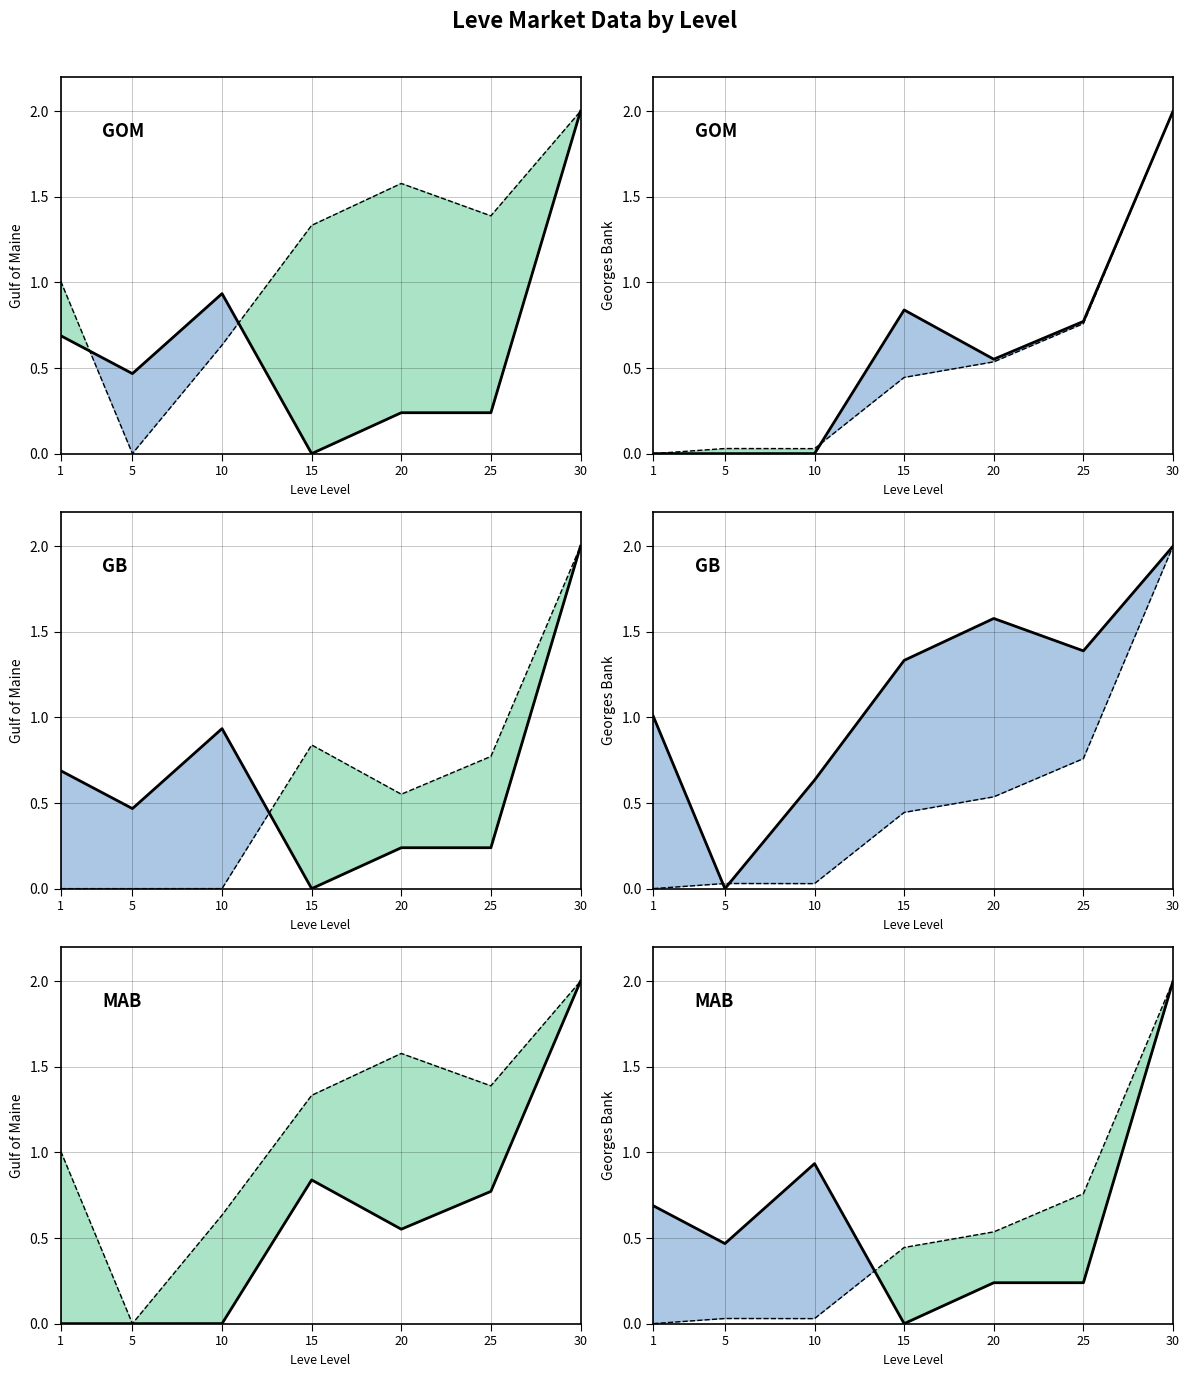

The Leve Gil line series shows 0.8 at 25. True or false?

True